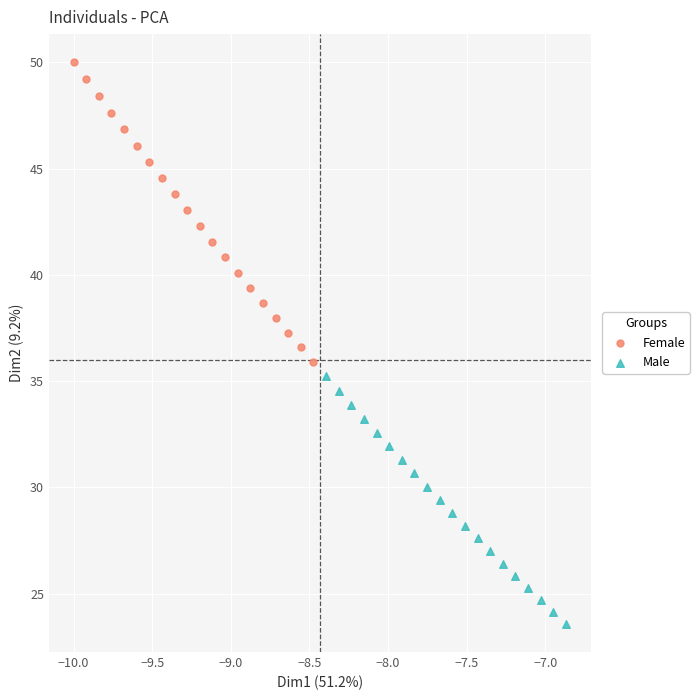

Which series has the widest spread of Y values?

Female